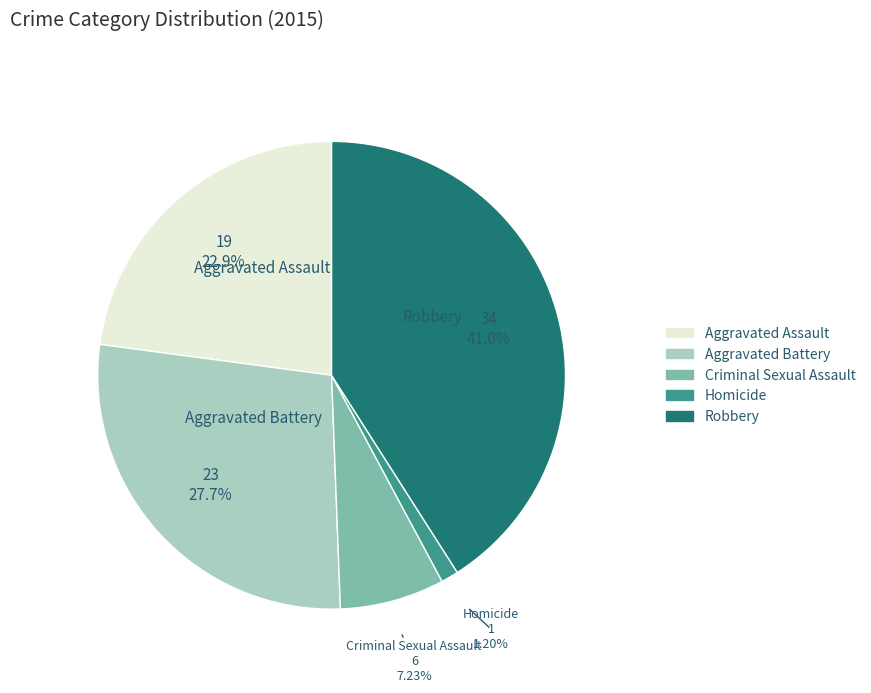

Which has a higher value, Homicide or Robbery?

Robbery